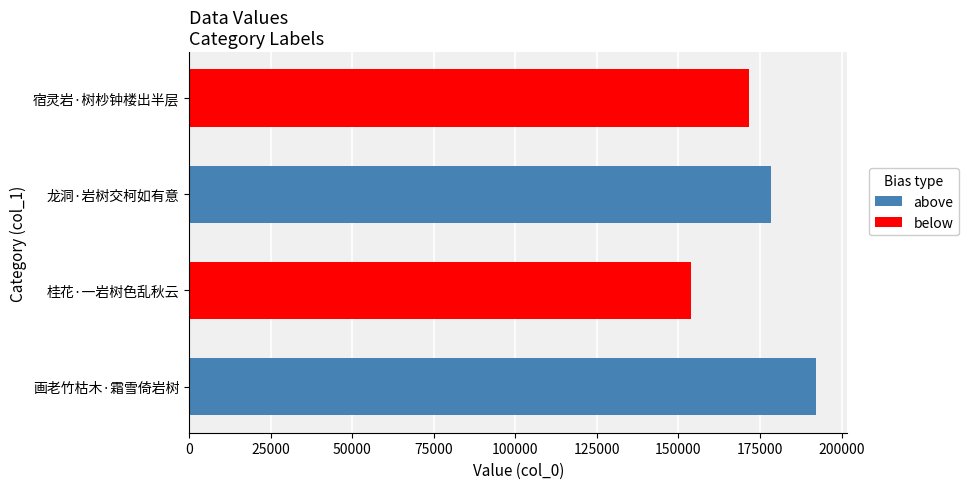

What is the change in value from 画老竹枯木·霜雪倚岩树 to 龙洞·岩树交柯如有意?

-13830